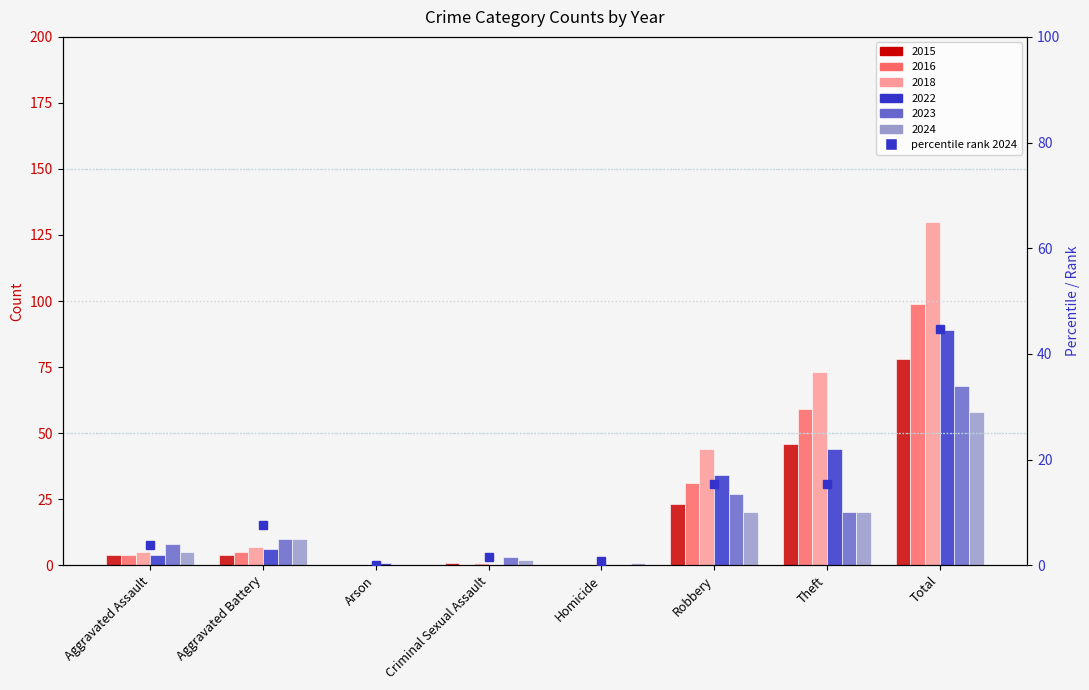

The chart shows a value of 1.5 at Criminal Sexual Assault. True or false?

True